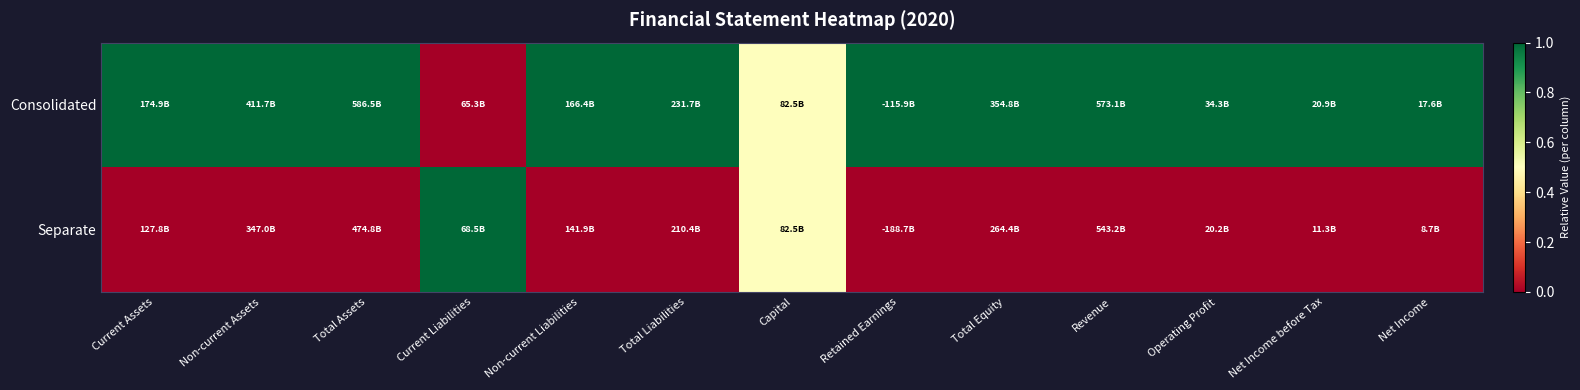

Which has a higher value, Current Liabilities or Revenue?

Revenue